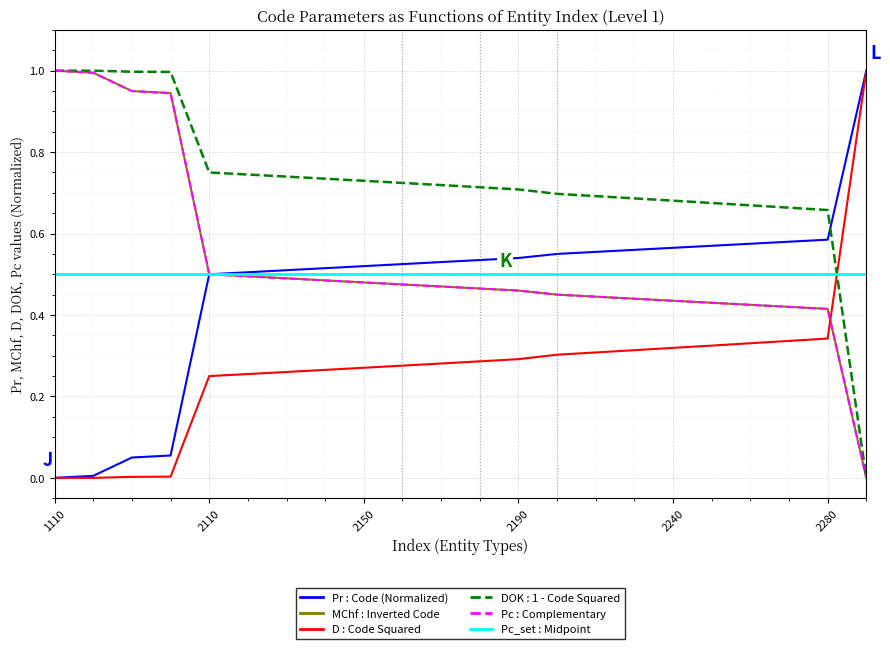

Does the chart display data point markers on the line(s)?

No